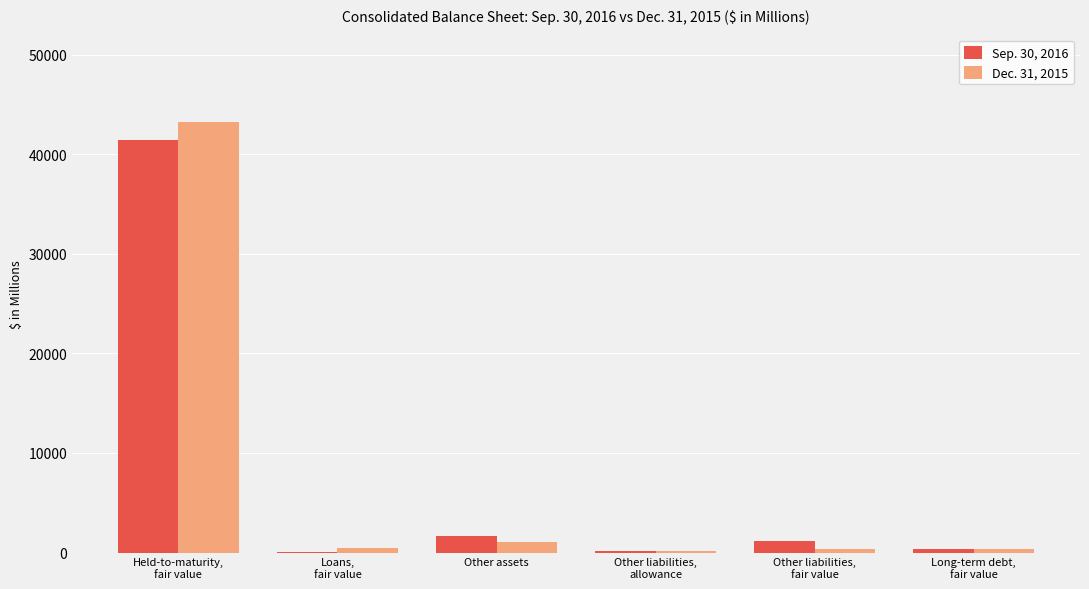

What is the maximum value shown in the chart?

43204